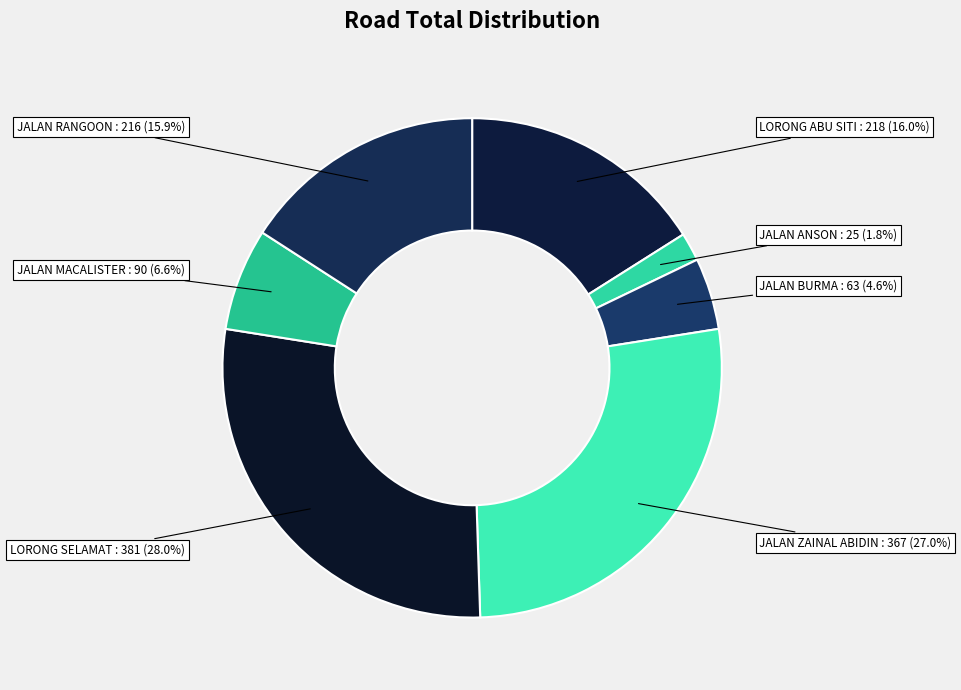

Which category has the smallest portion of the pie?

JALAN ANSON